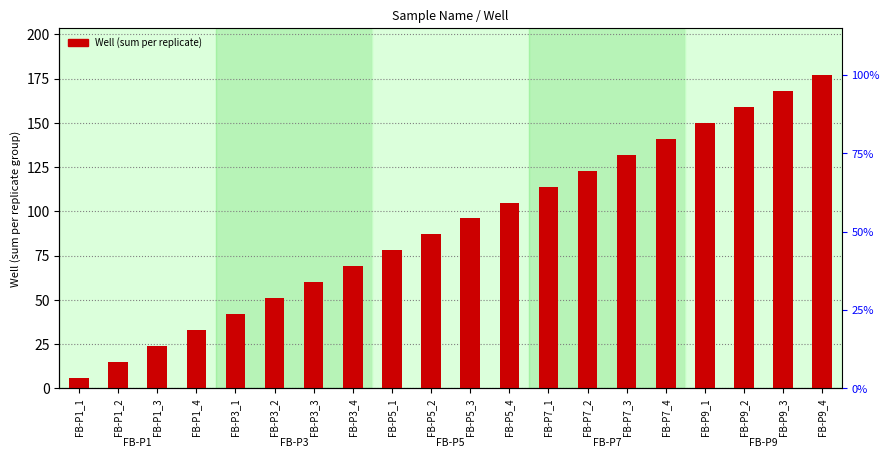

What is the smallest value displayed?

6